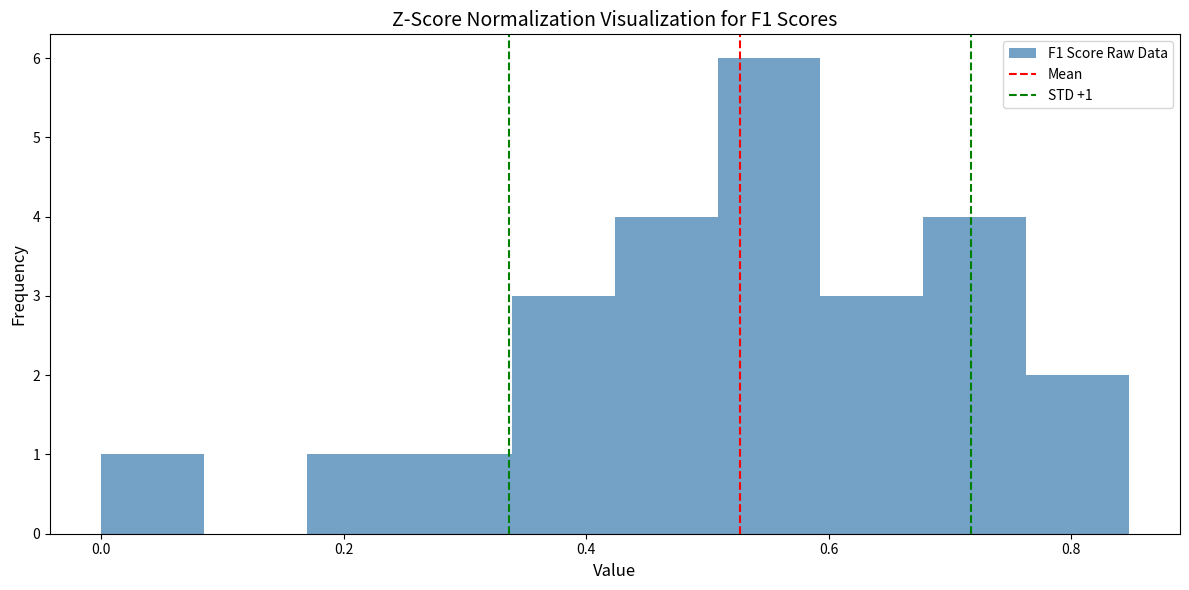

Over which range of the x-axis is the bar tallest?

0.50 to 0.60